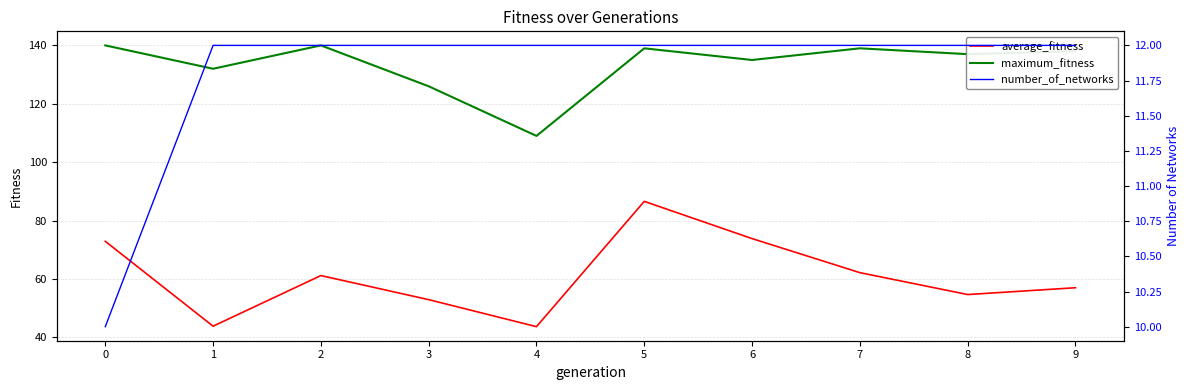

Which series has the largest total across all categories?

maximum_fitness